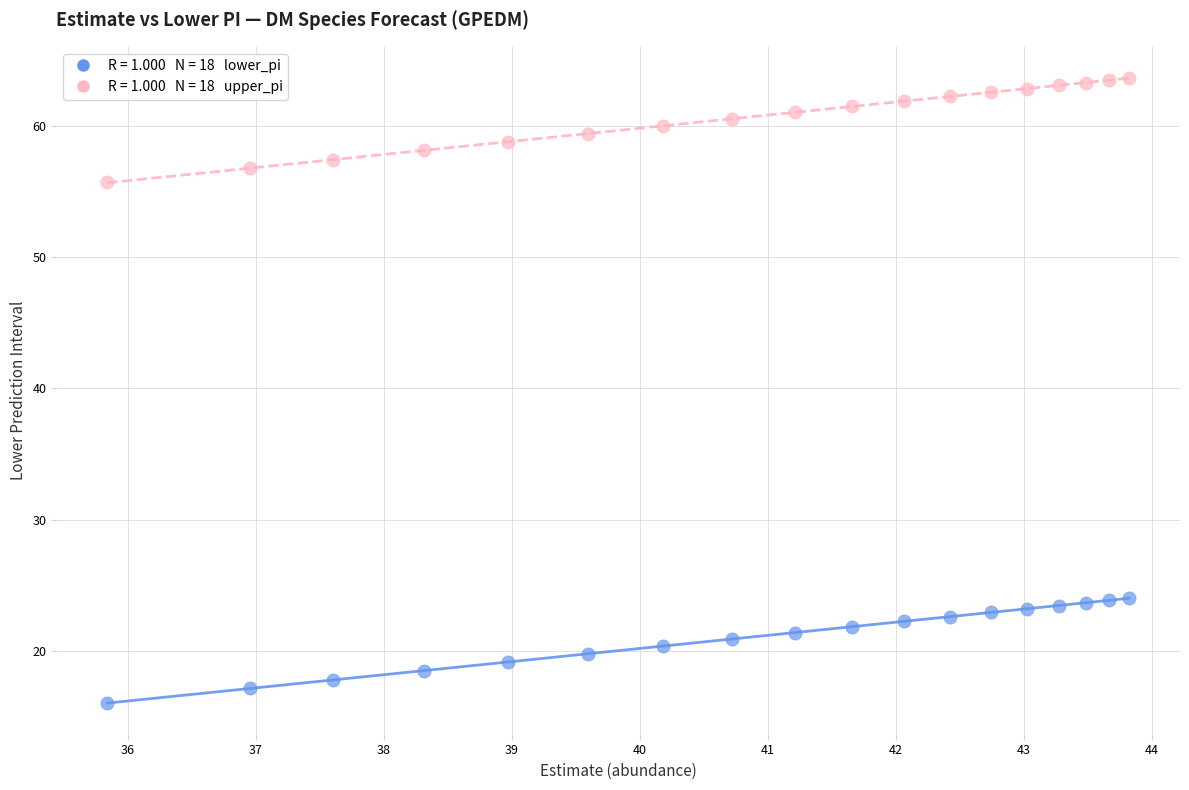

Across all data points, what is the range of Y values (max minus min)?

47.7